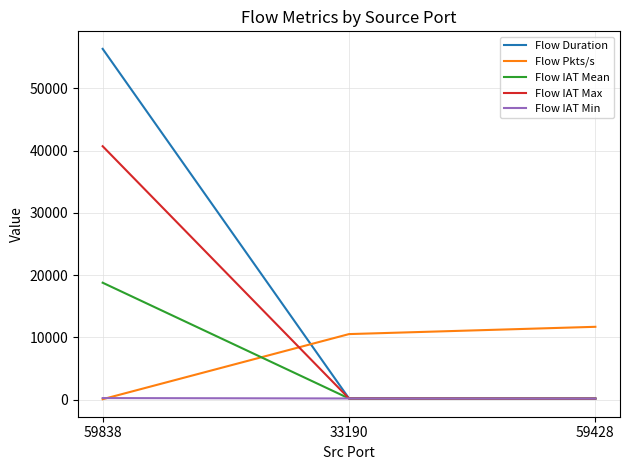

What position from the right is 59428?

1